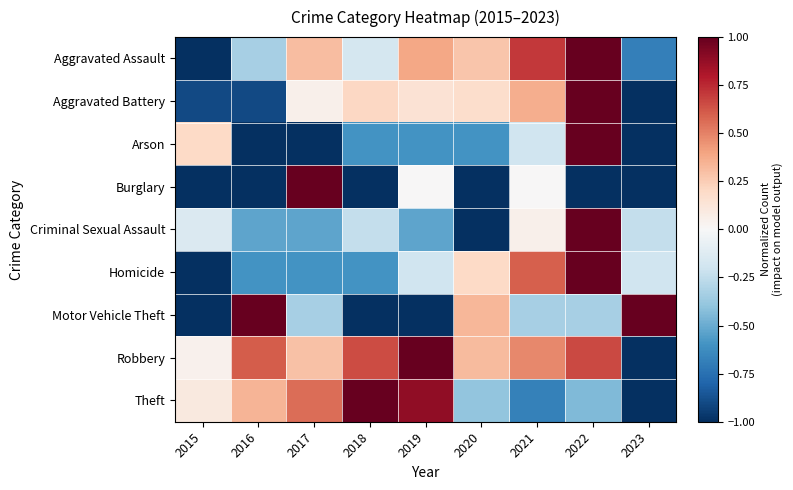

Between 2022 and 2017, which is larger?

2022